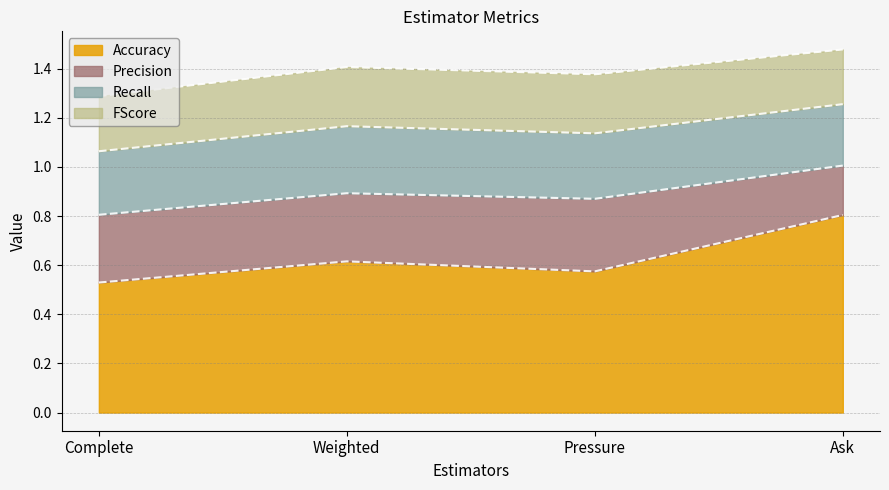

Is it true that FScore equals 0.4 at Complete?

False